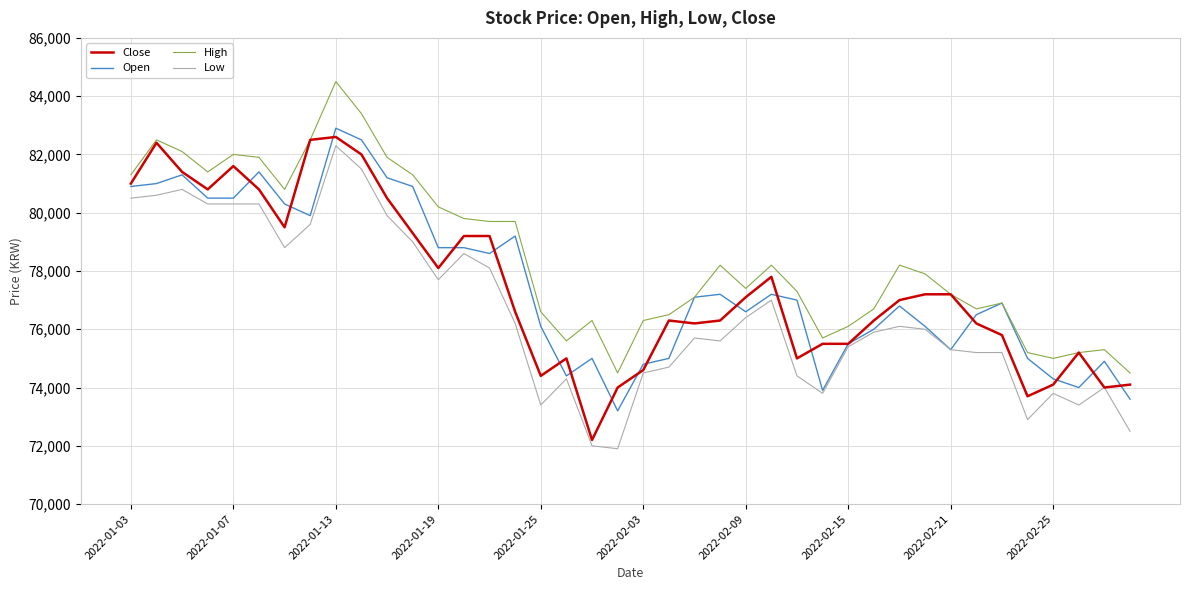

What is the highest value of the Low series?

82300